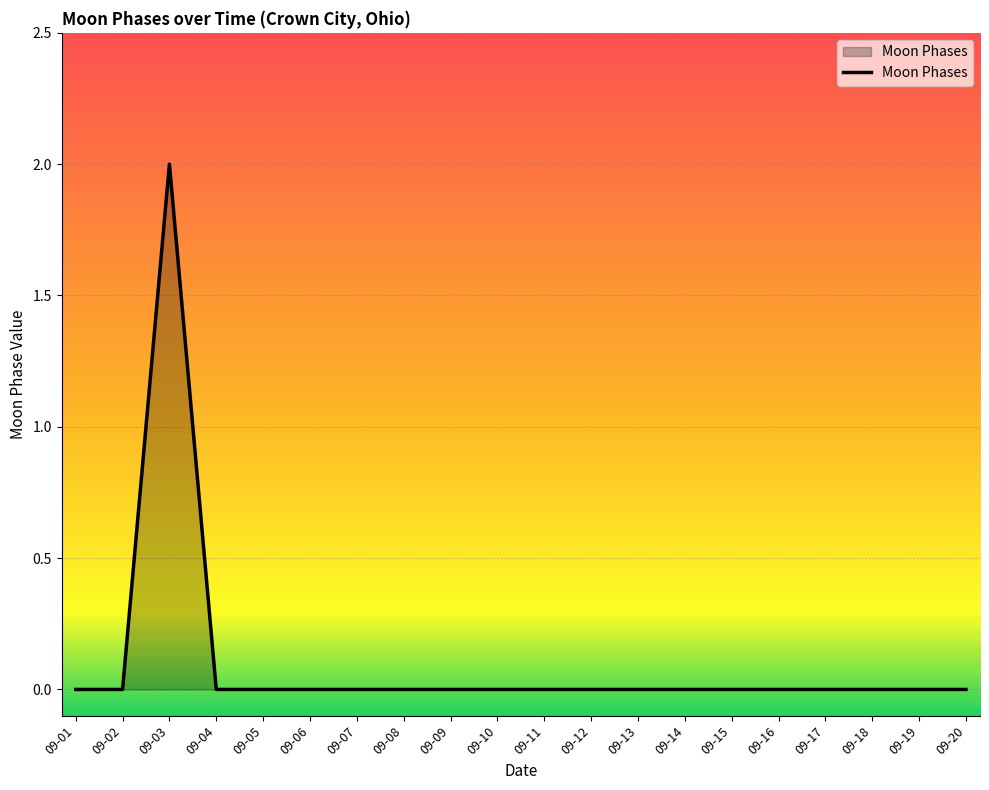

What is the greatest value displayed?

2